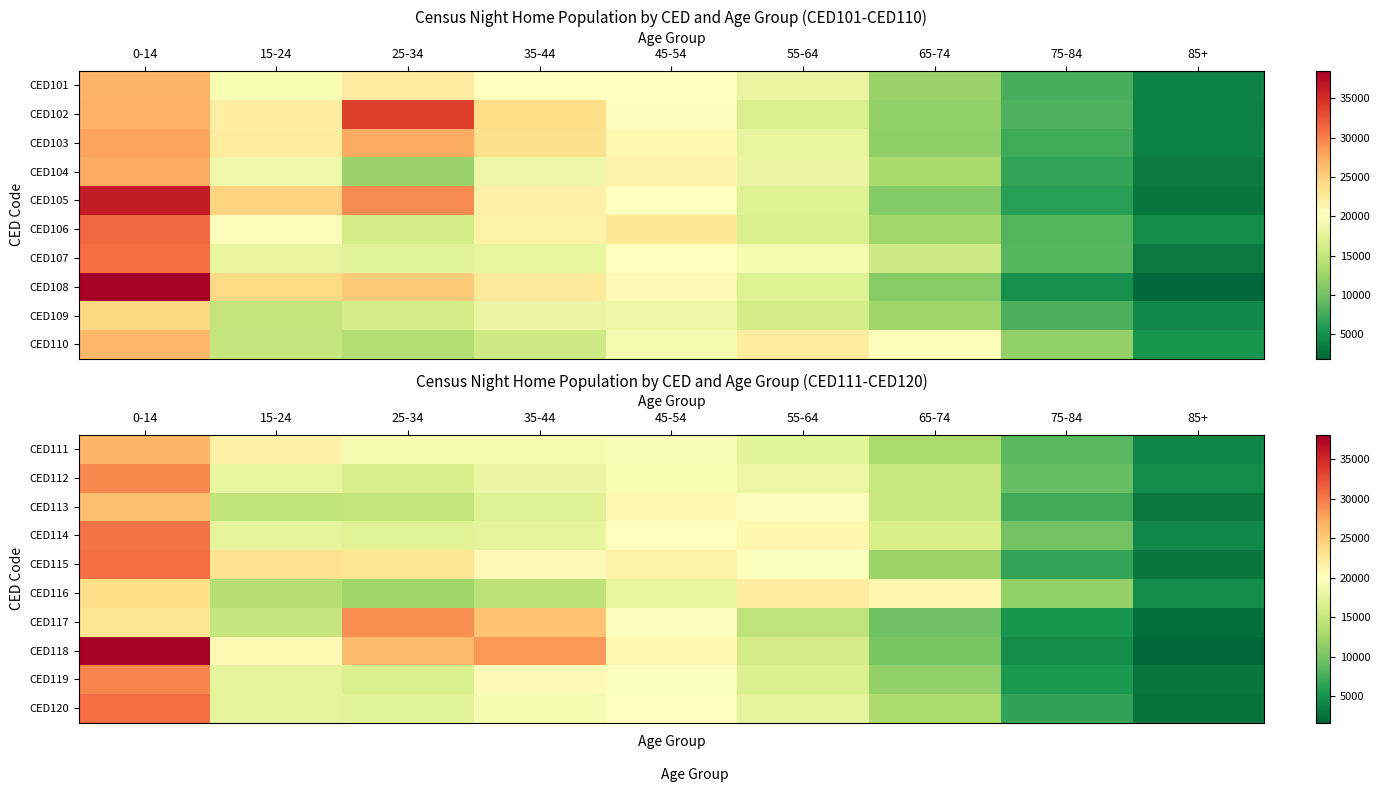

At which category is the sum across all series the highest?

0-14